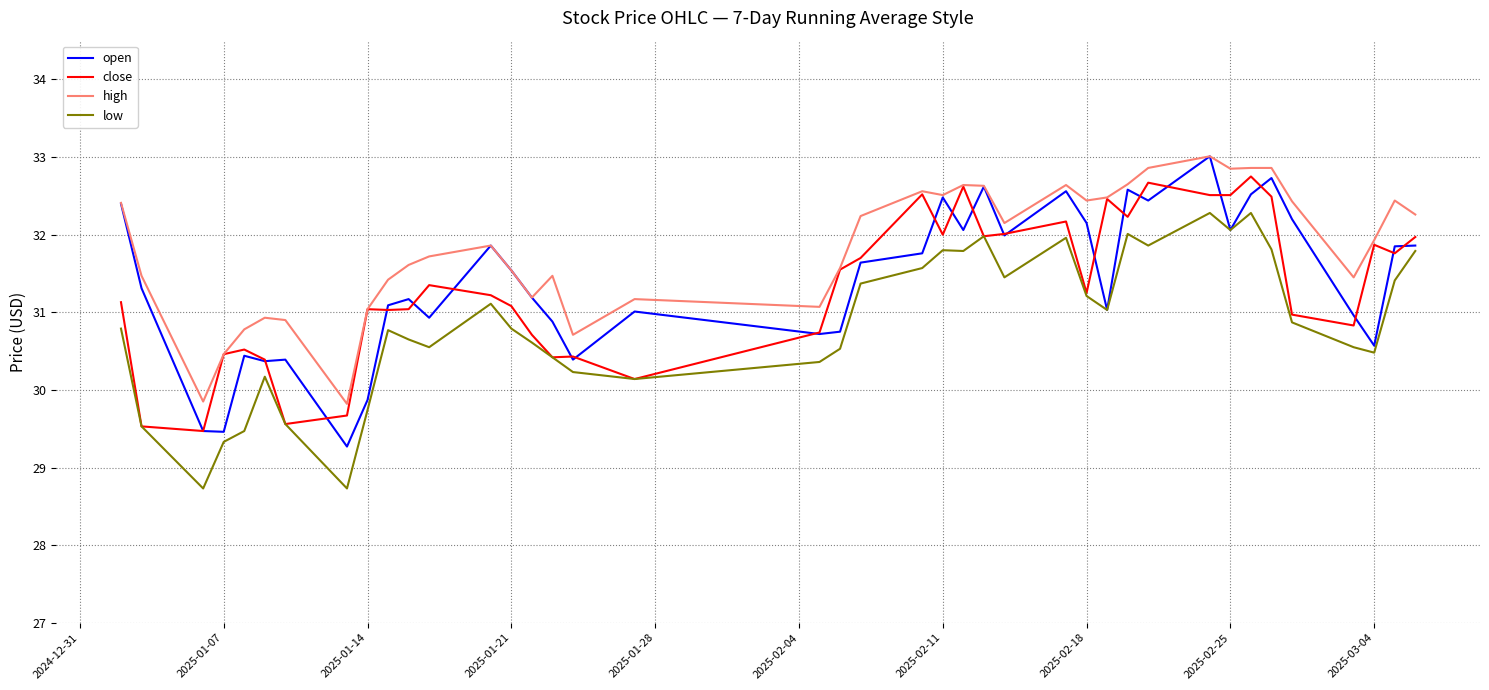

What are all the series names shown in the legend?

open, close, high, low